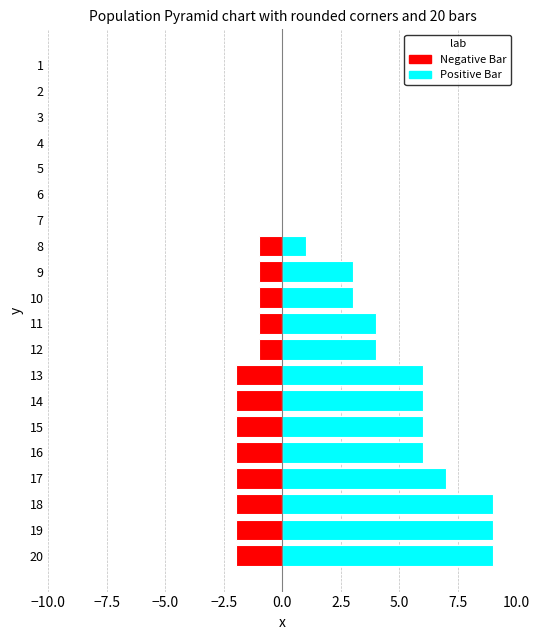

What position from the left is 7.5?

8